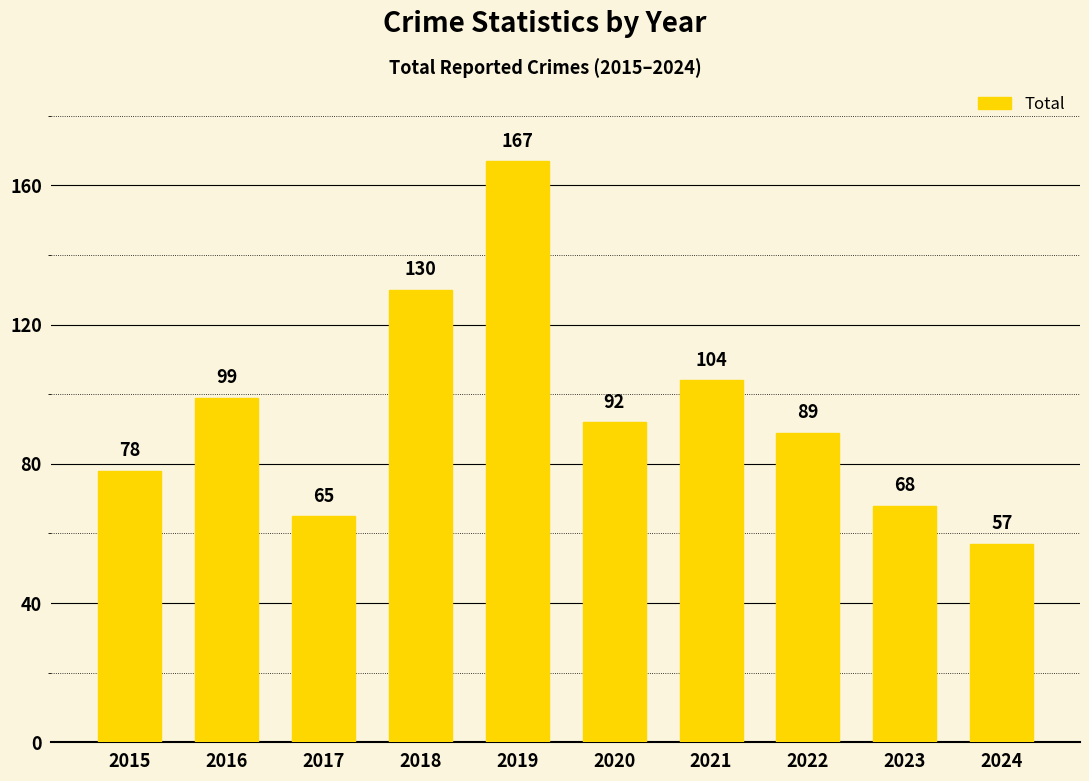

Rank the categories by value from highest to lowest.

2019, 2018, 2021, 2016, 2020, 2022, 2015, 2023, 2017, 2024